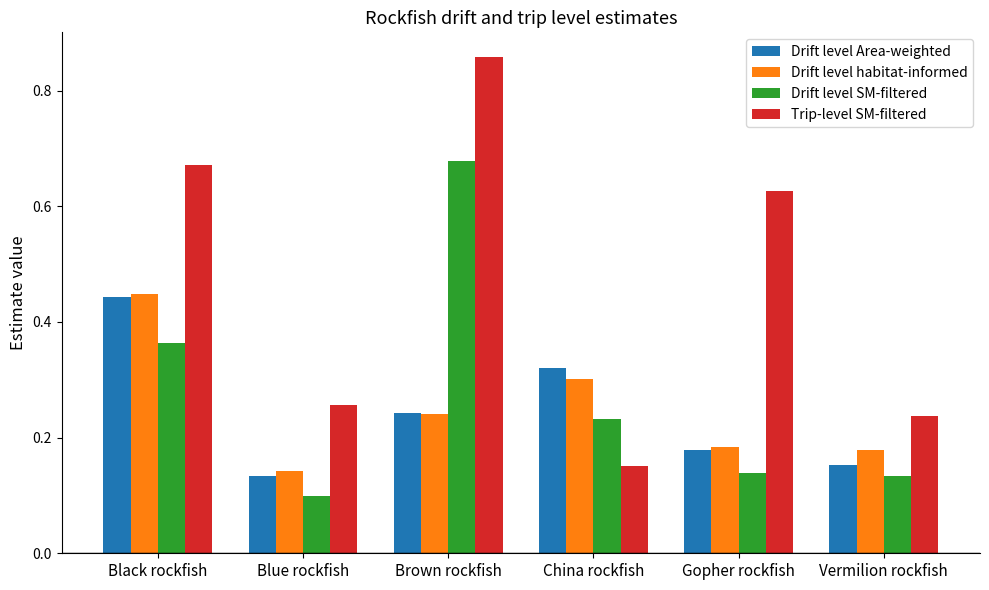

Is the value of Trip-level SM-filtered at Brown rockfish greater than the value of Drift level Area-weighted at Gopher rockfish?

Yes